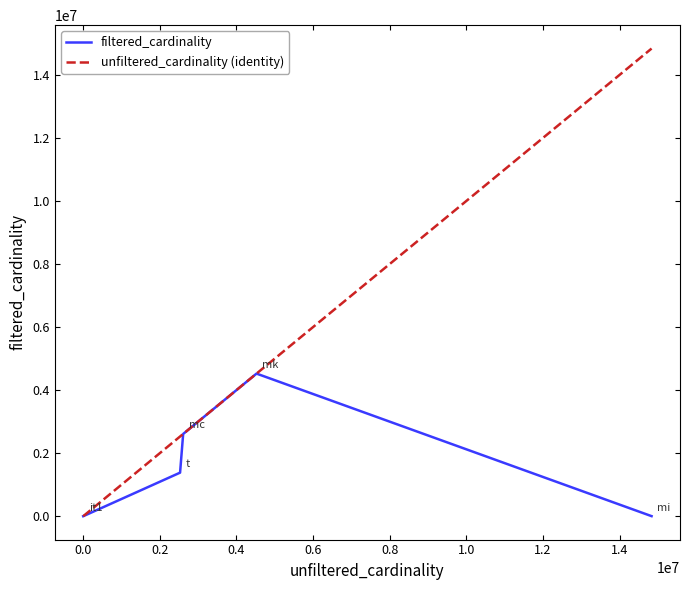

Which series has the widest spread of values?

unfiltered_cardinality (identity)